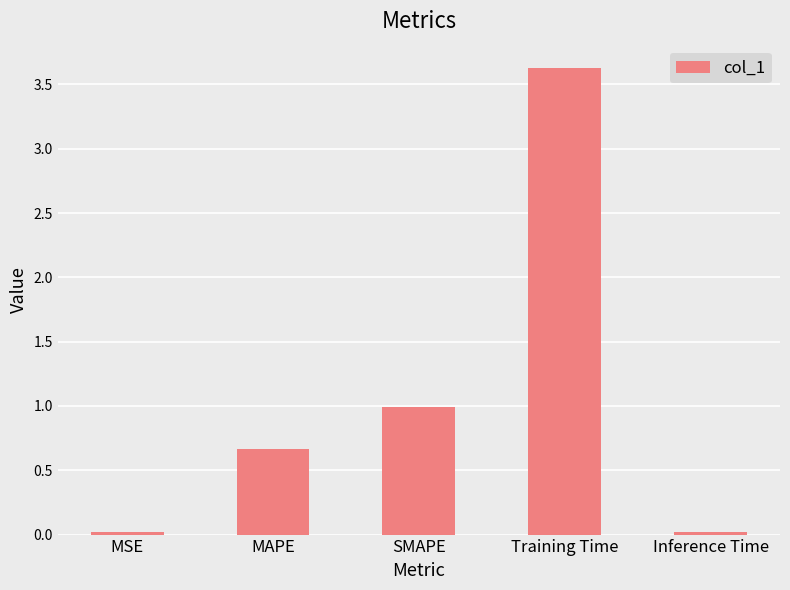

What is the greatest value displayed?

3.6